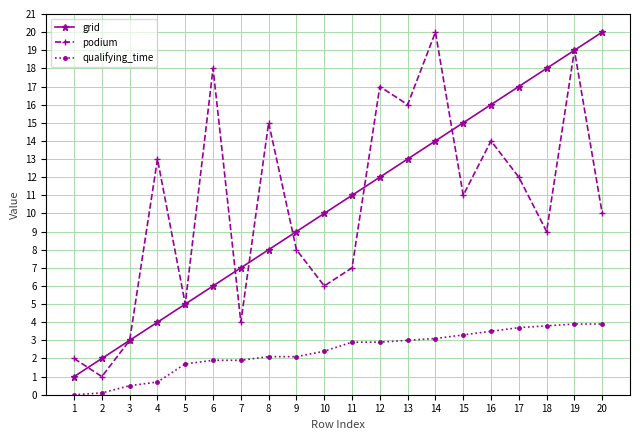

What is the value of the grid point at the 5th from the left?

5.0